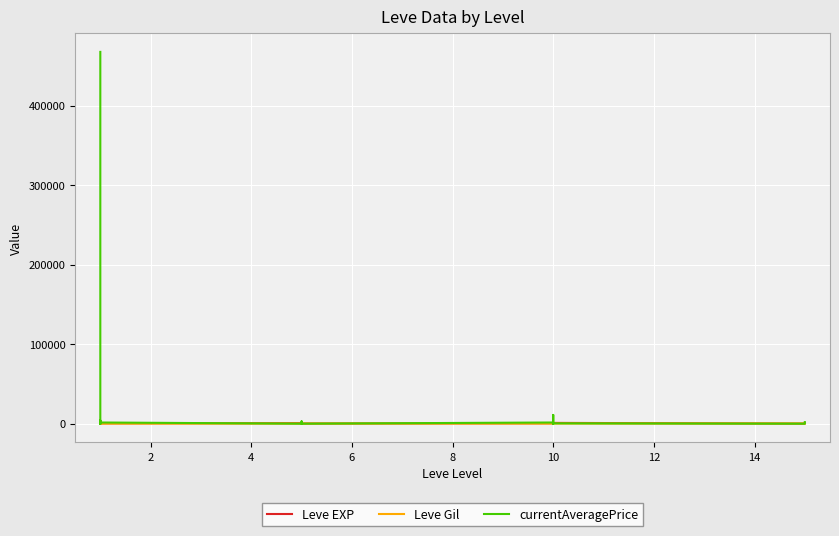

After their last crossing, which series has the higher values: currentAveragePrice or Leve Gil?

currentAveragePrice